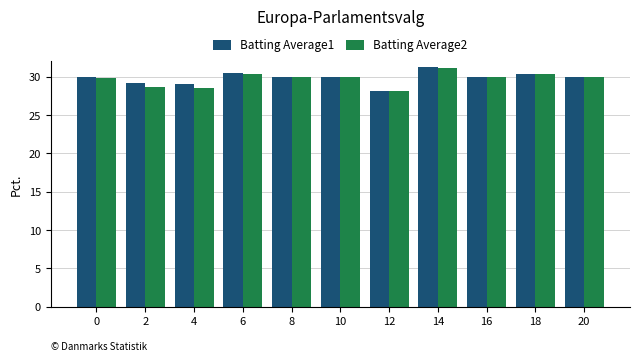

What is the sum of all Batting Average2 values?

326.7